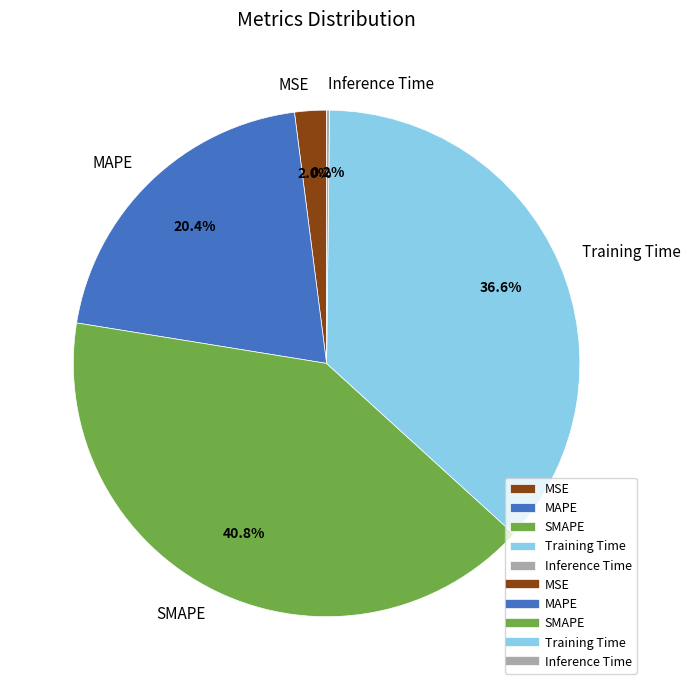

Which category has the biggest portion of the pie?

SMAPE